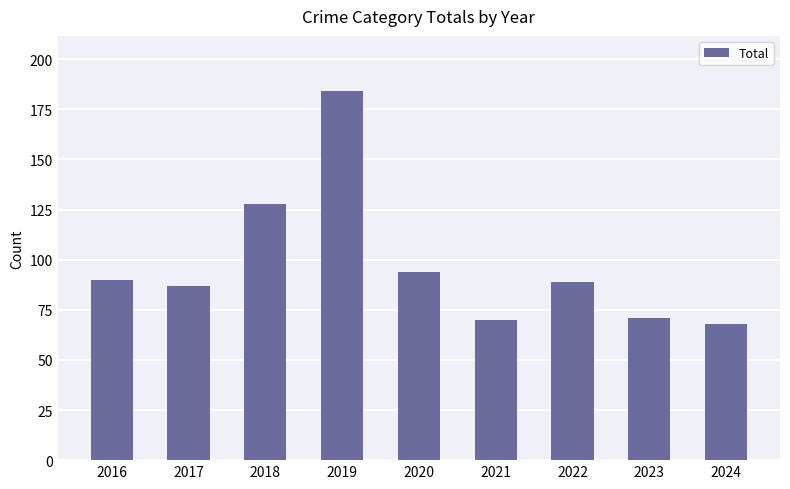

Reading left to right, extract all data points from this chart.

2016=90	2017=87	2018=128	2019=184	2020=94	2021=70	2022=89	2023=71	2024=68